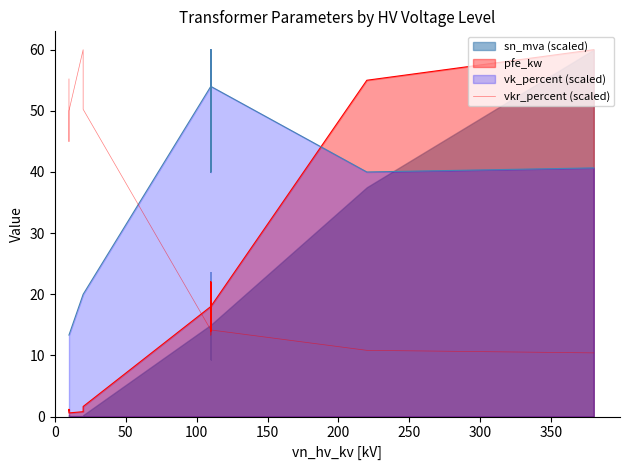

The value at 100 is 75.2. True or false?

False